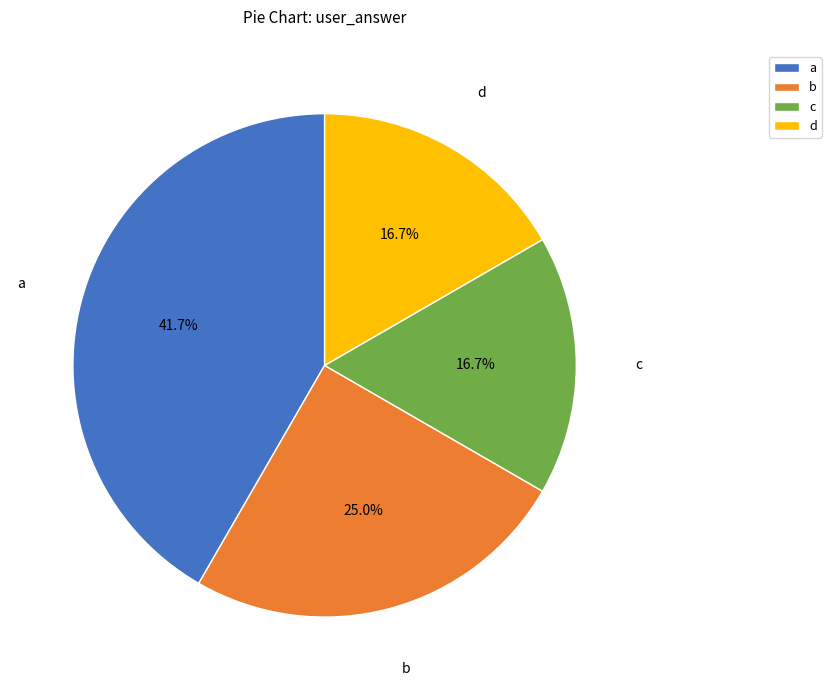

The a slice represents 42% of the pie. True or false?

True